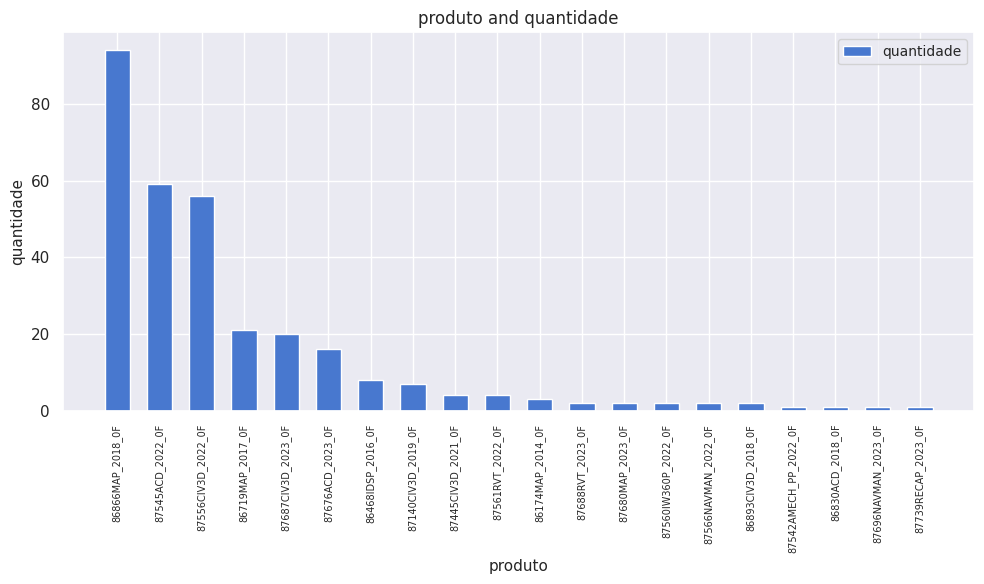

The value at 87542AMECH_PP_2022_0F is 1. True or false?

True